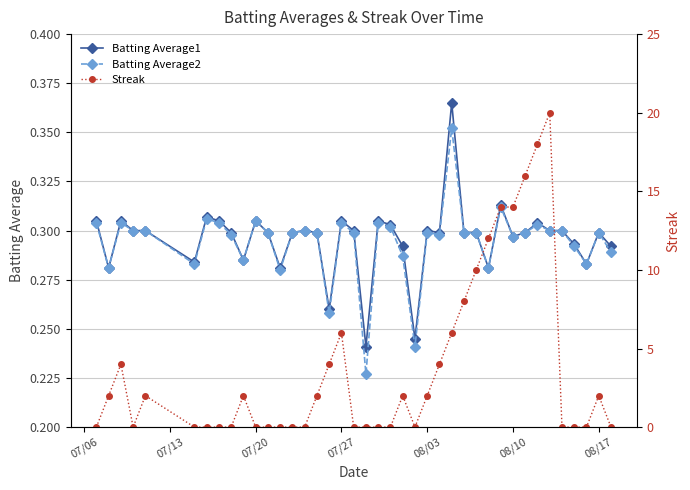

What is the sum of all Batting Average1 values?

11.8